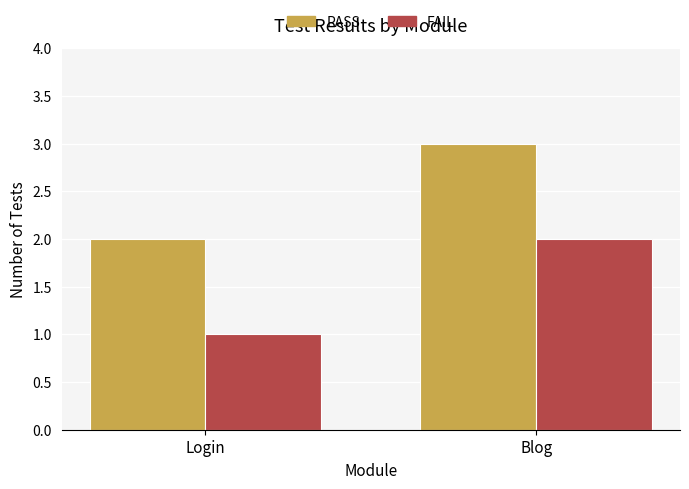

True or false: PASS has a value of 5 at Blog.

False